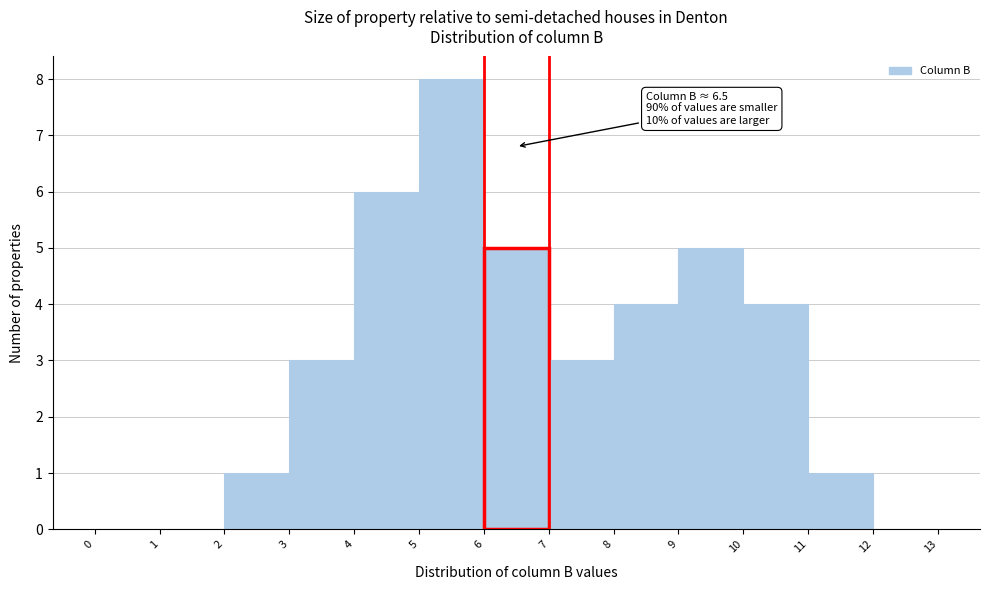

Which range on the x-axis has the tallest bar?

5 to 6